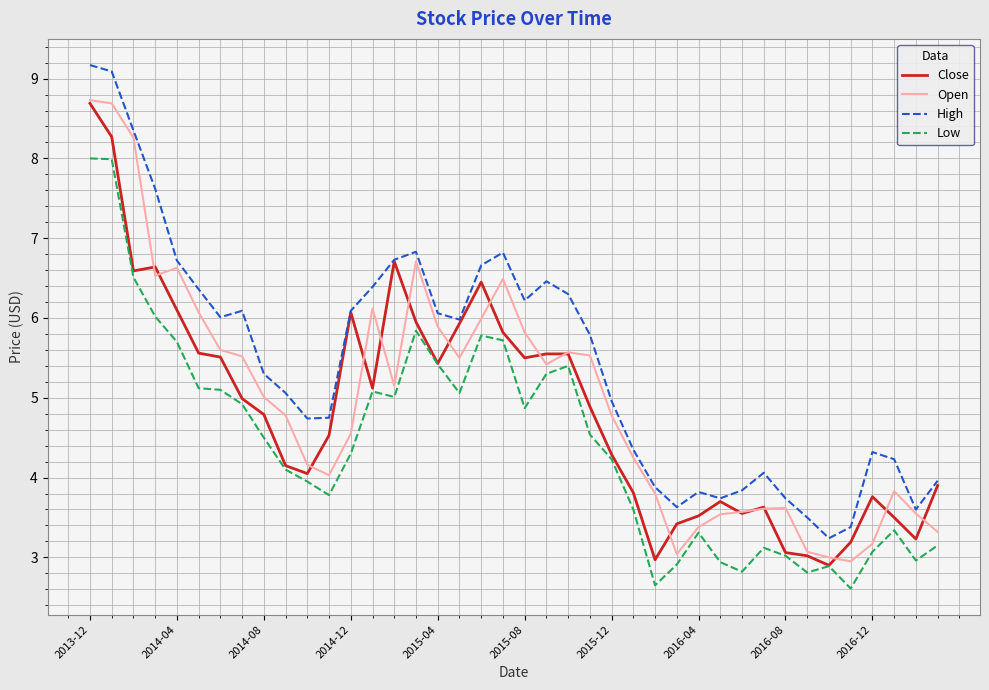

Which series has the largest total across all categories?

High